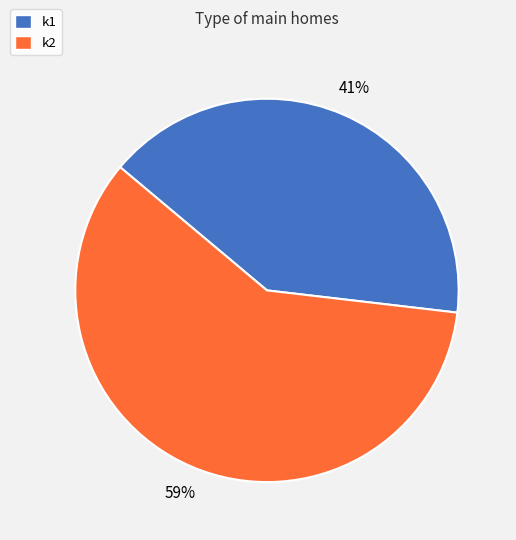

Is it true that k1 is 52% of the pie?

False